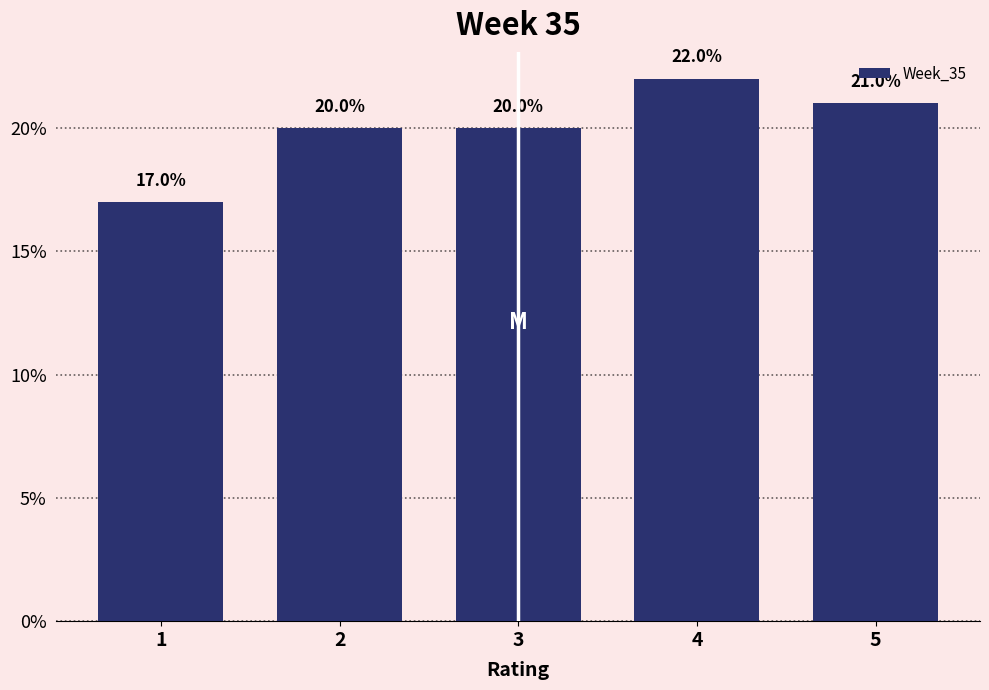

Reading right to left, what are all the values shown in this chart?

21	22	20	20	17